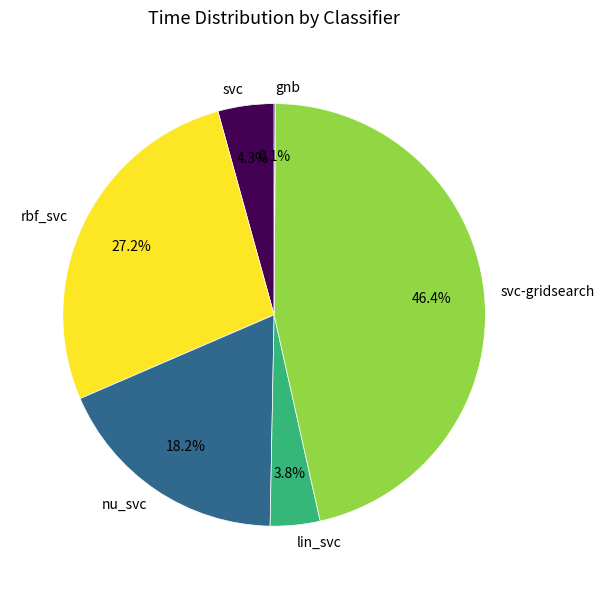

What portion of the pie excludes rbf_svc?

72.8%